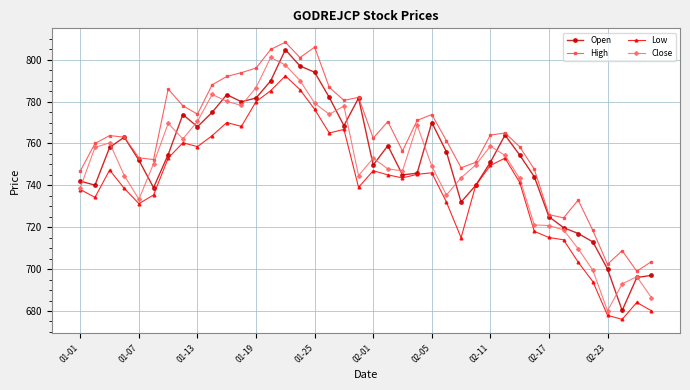

How many interior local peaks does the High series have?

10